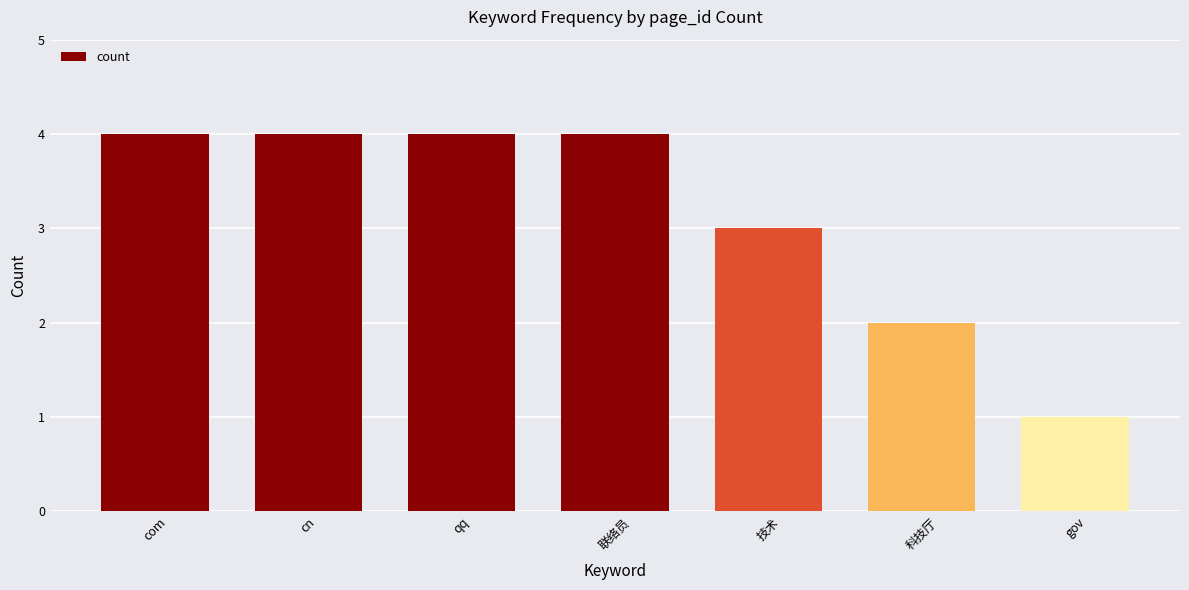

Reading right to left, transcribe all the data shown in this chart.

gov=1	科技厅=2	技术=3	联络员=4	qq=4	cn=4	com=4